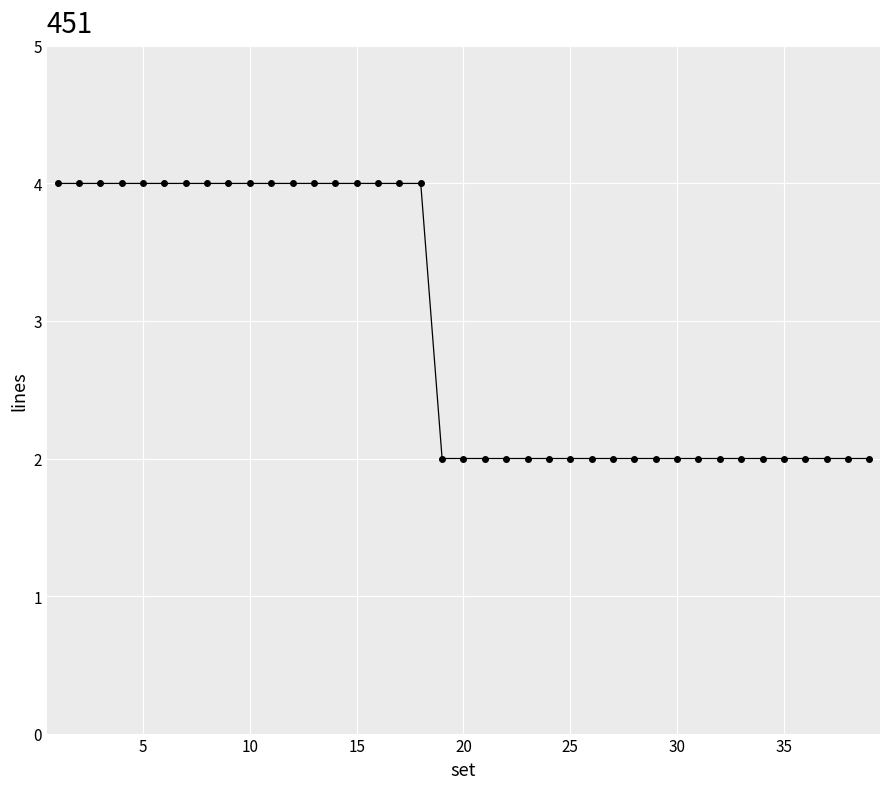

What is the difference between the maximum and minimum values?

2